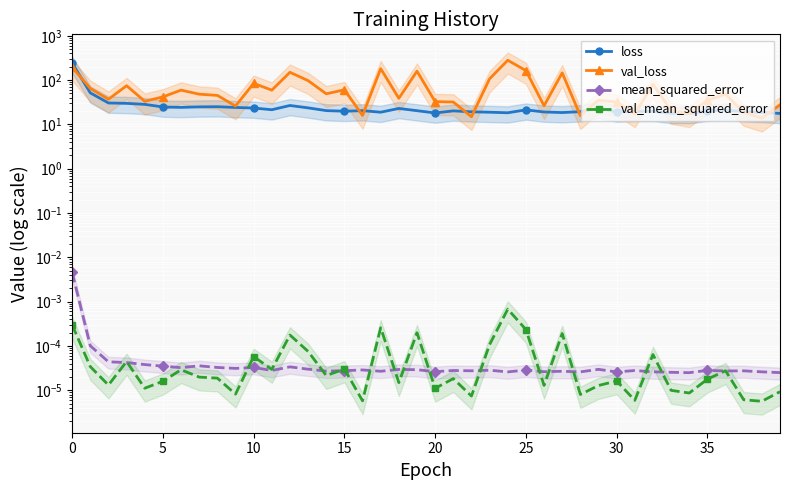

How many lines are shown in the chart?

4